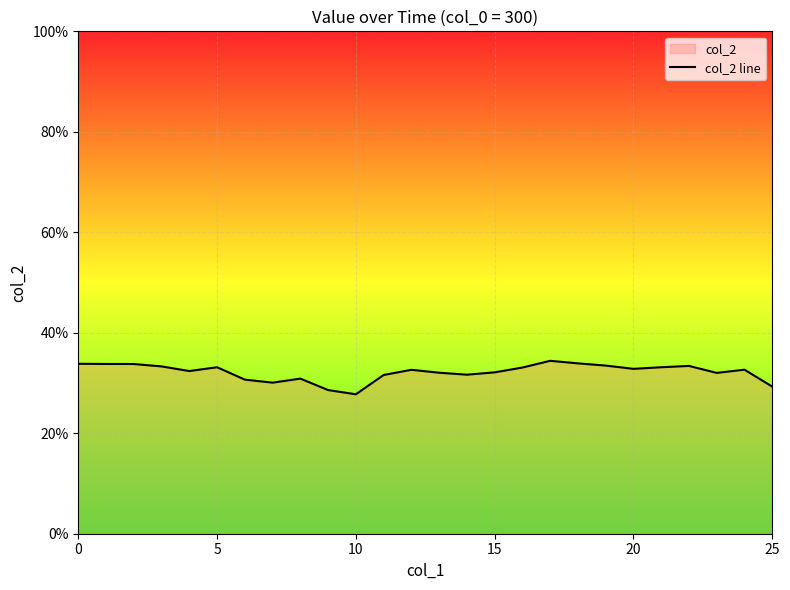

What is the maximum value shown in the chart?

0.3